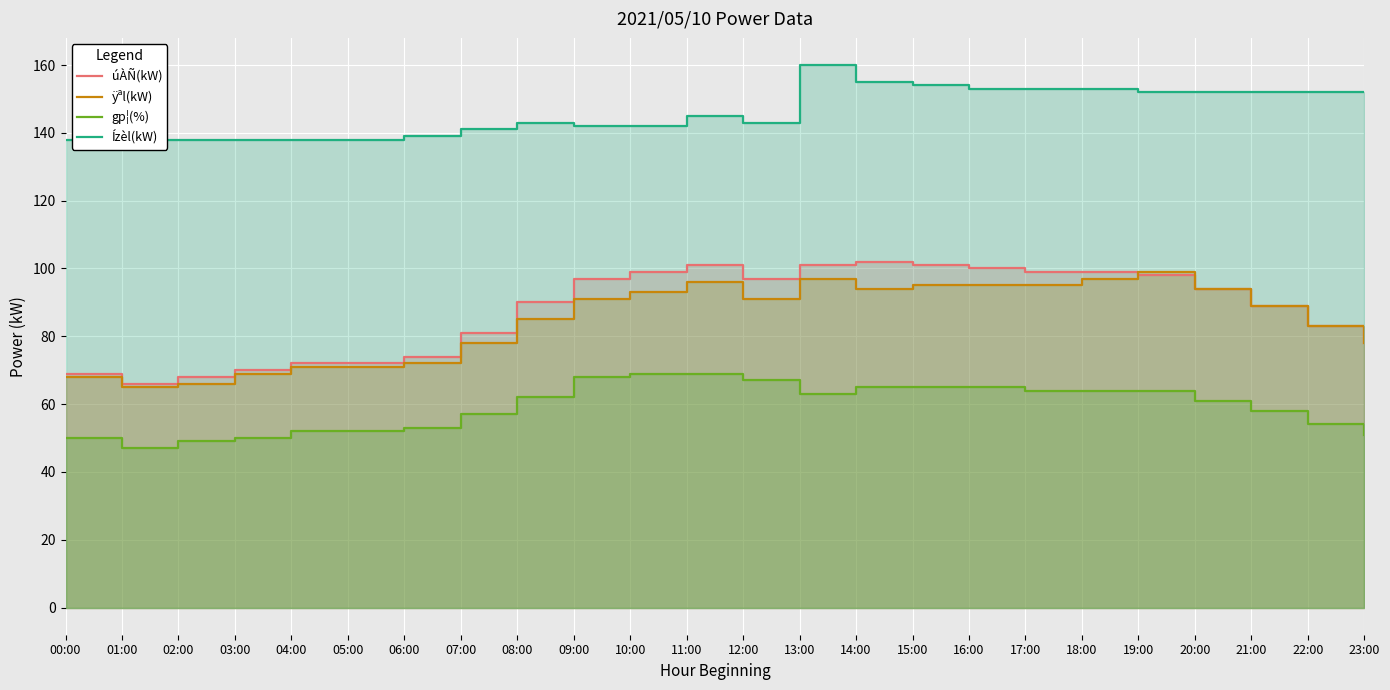

Which category has the lowest value in the úÀÑ(kW) series?

01:00